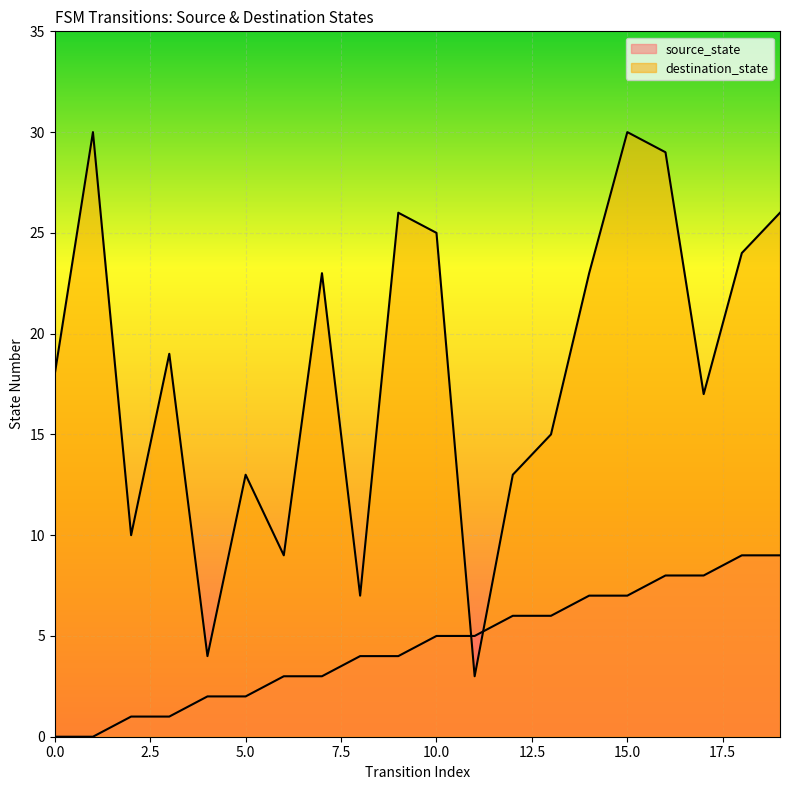

Reading left to right, extract all data points from this chart.

source_state: 0	0	1	1	2	2	3	3	4	4	5	5	6	6	7	7	8	8	9	9
destination_state: 18	30	10	19	4	13	9	23	7	26	25	3	13	15	23	30	29	17	24	26